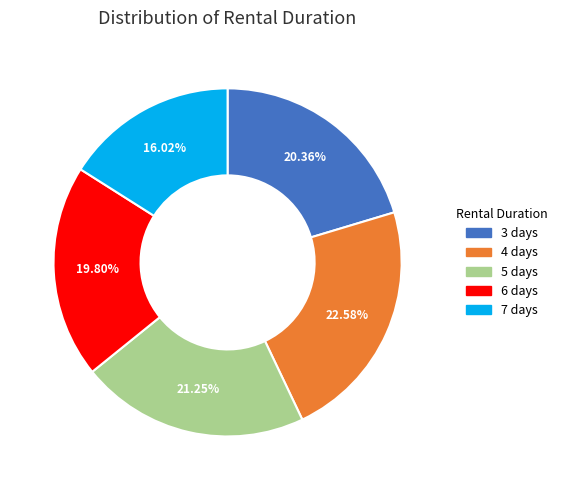

Is there any slice that represents more than half of the pie?

No